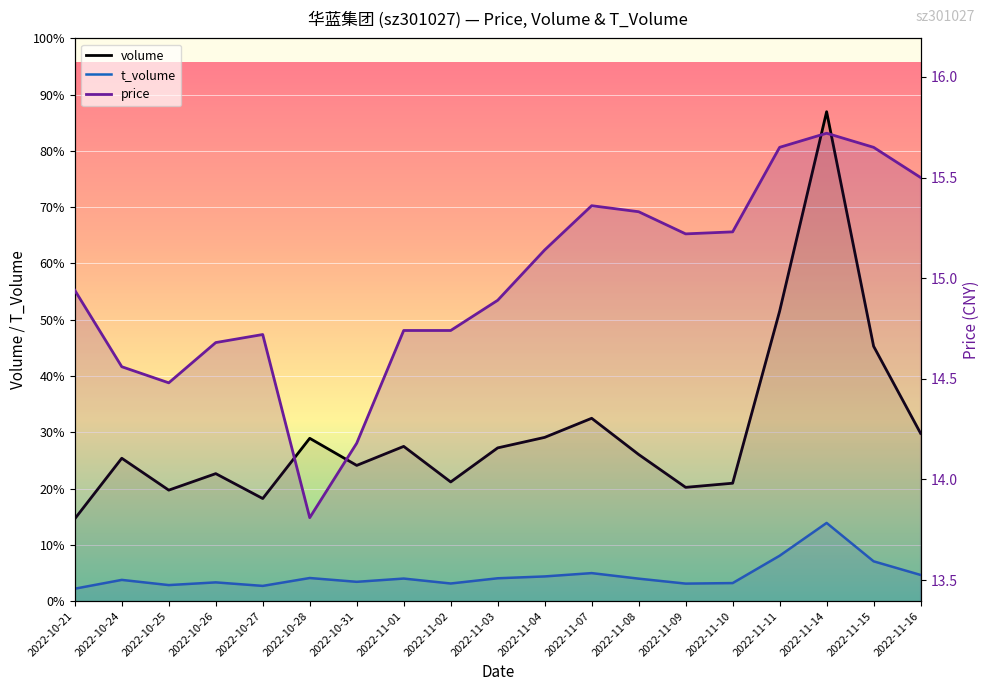

Between 2022-10-25 and 2022-11-04, which series saw the biggest shift?

volume